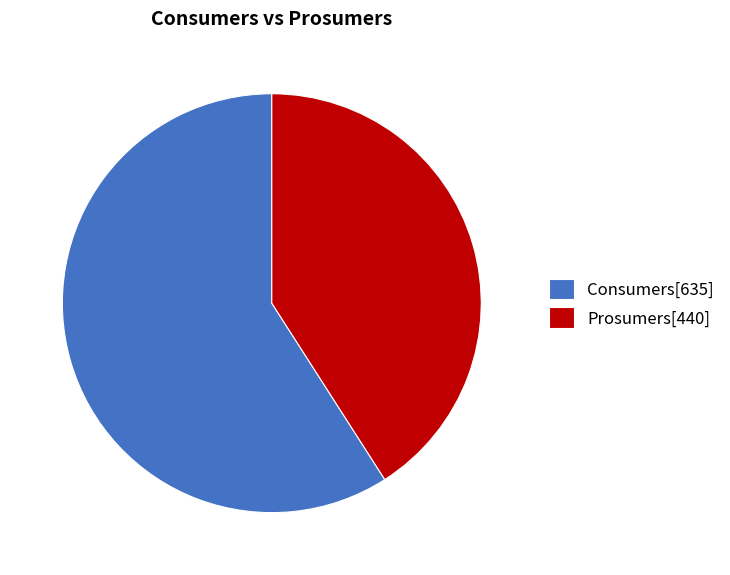

Is Consumers the majority of the pie?

Yes